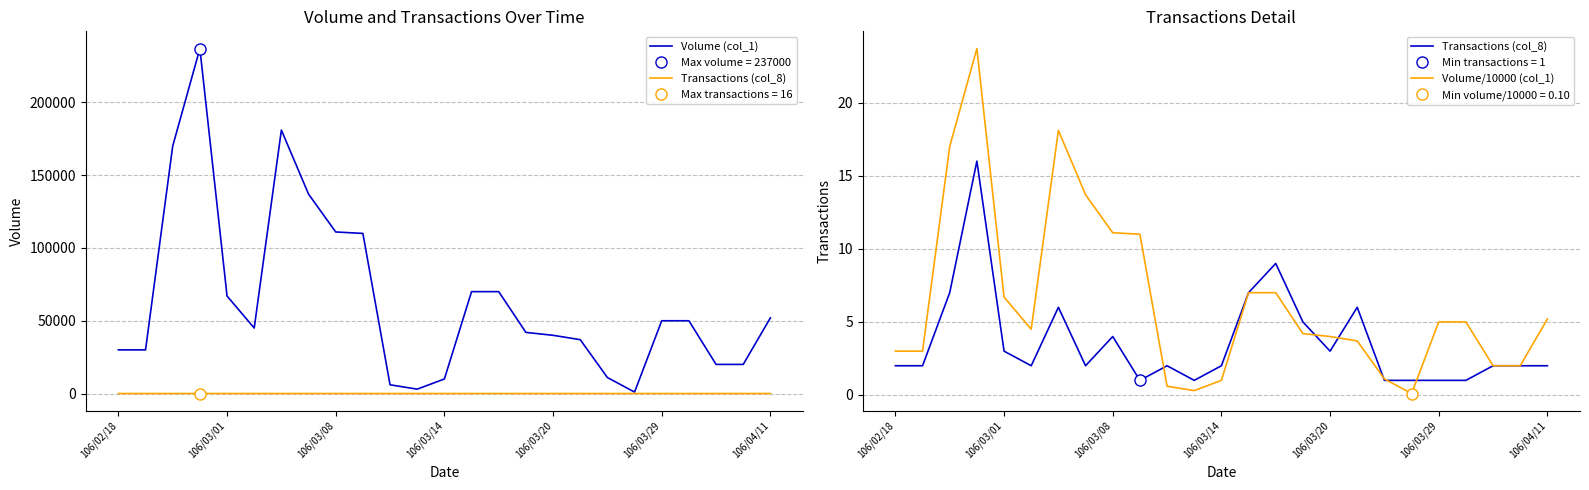

Which series has the largest total across all categories?

Volume (col_1)